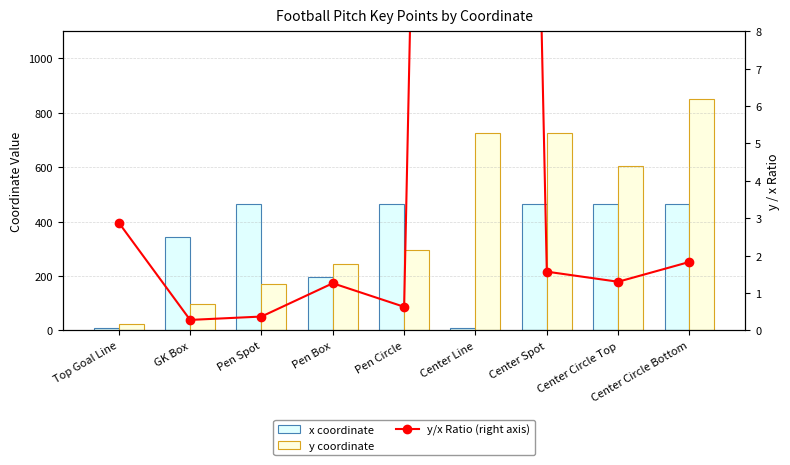

How many series are shown in this chart?

3